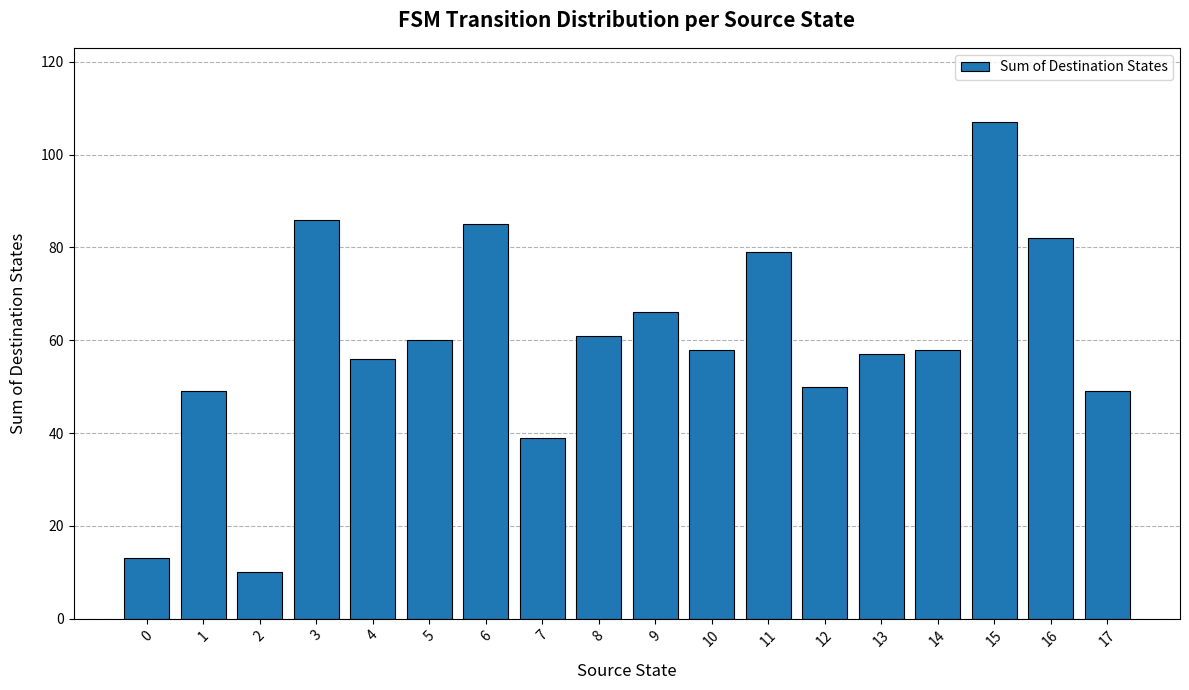

At which category does the chart reach its peak across all series?

15